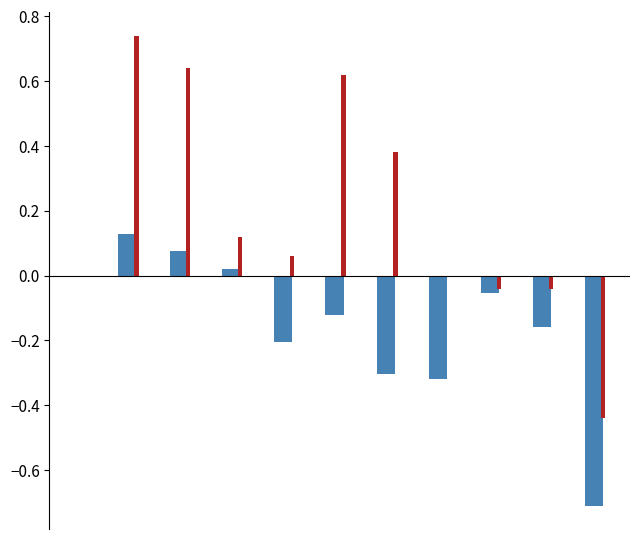

Are the bars grouped side by side (vs. stacked)?

Yes